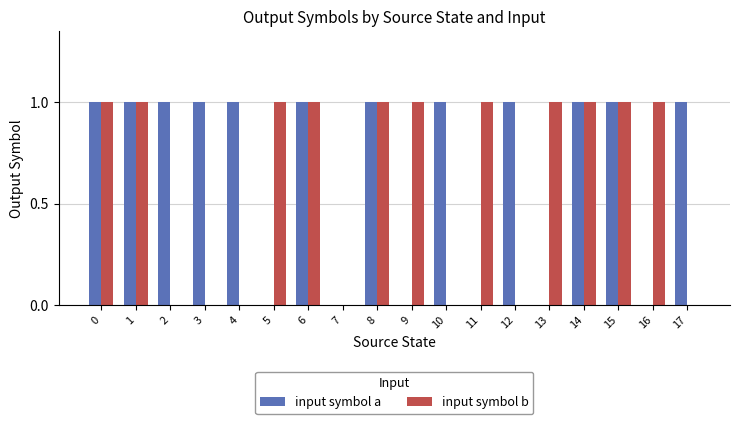

Are the bars horizontal?

No